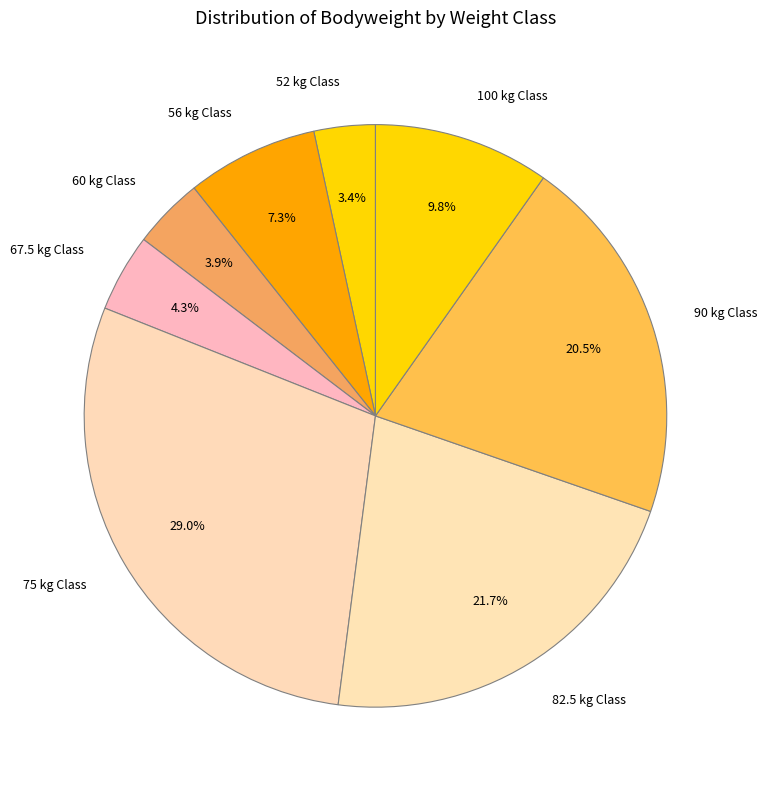

What portion of the pie excludes 82.5?

78.3%